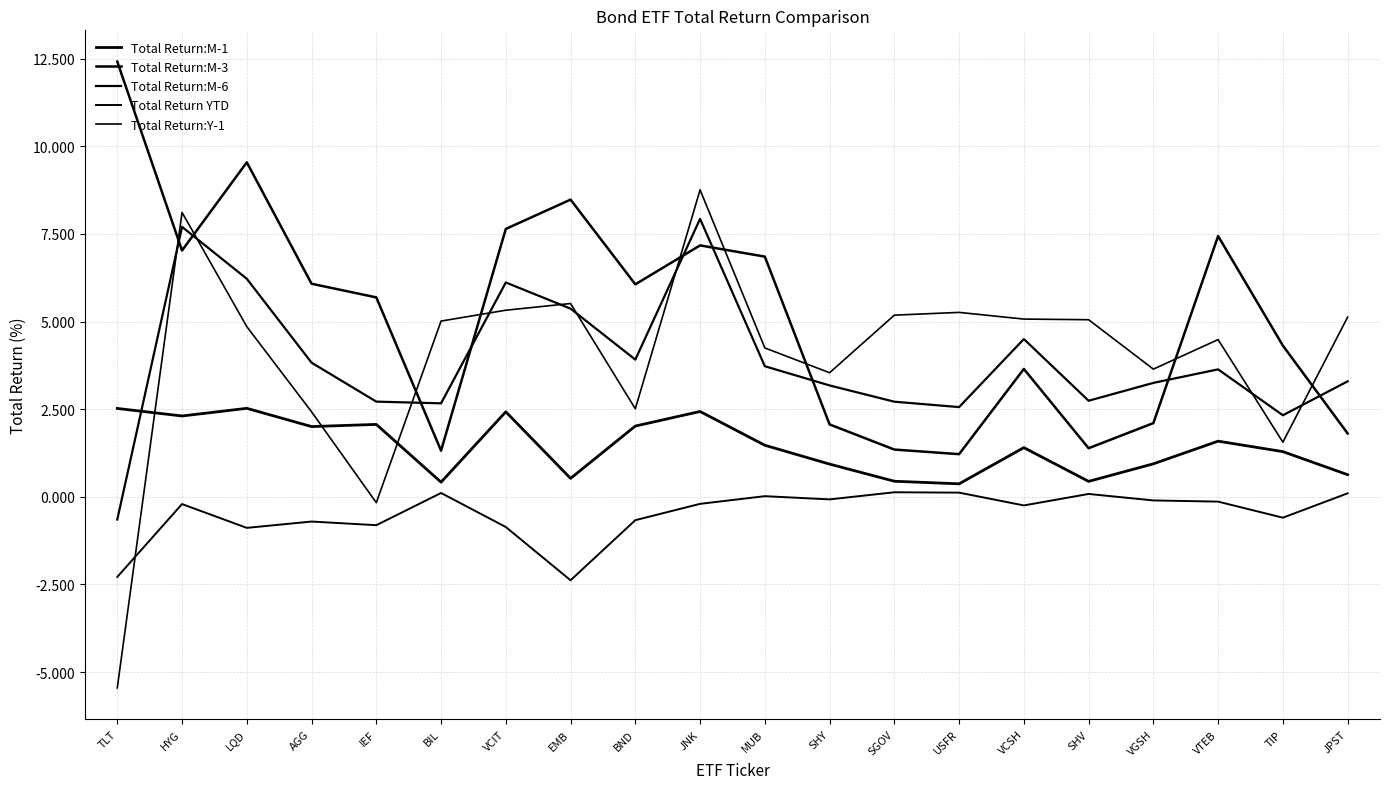

Count the number of data series in this chart.

5